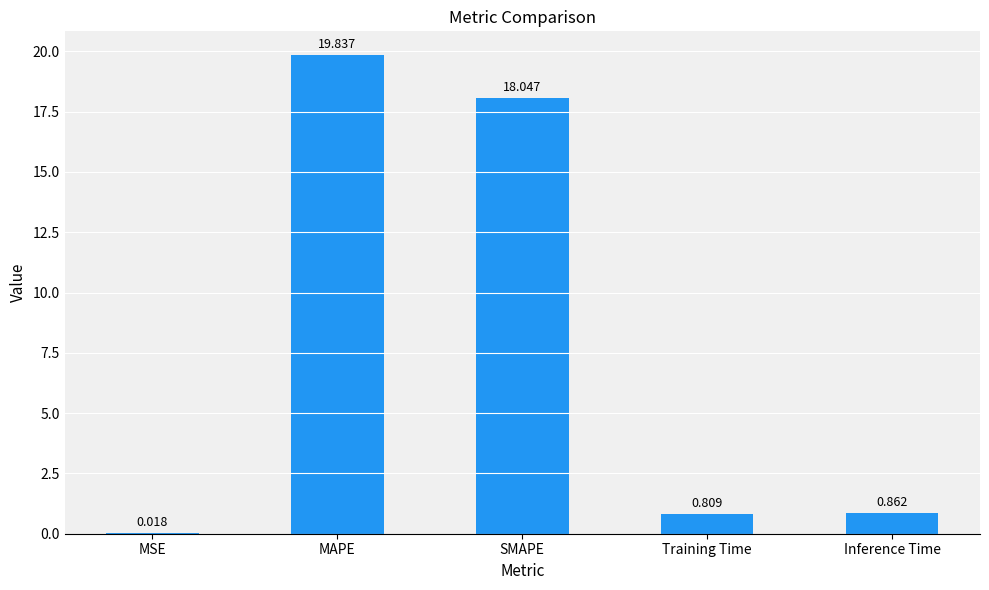

Is it true that the value at SMAPE is 18.0?

True